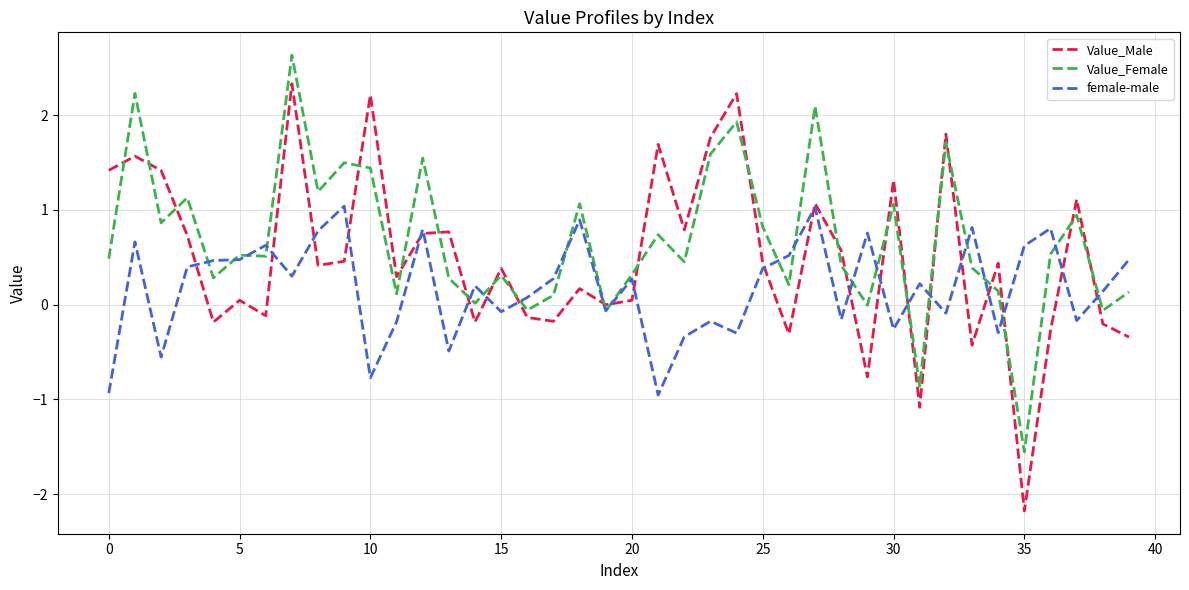

Which series ends up on top after the final intersection of Value_Female and female-male?

female-male